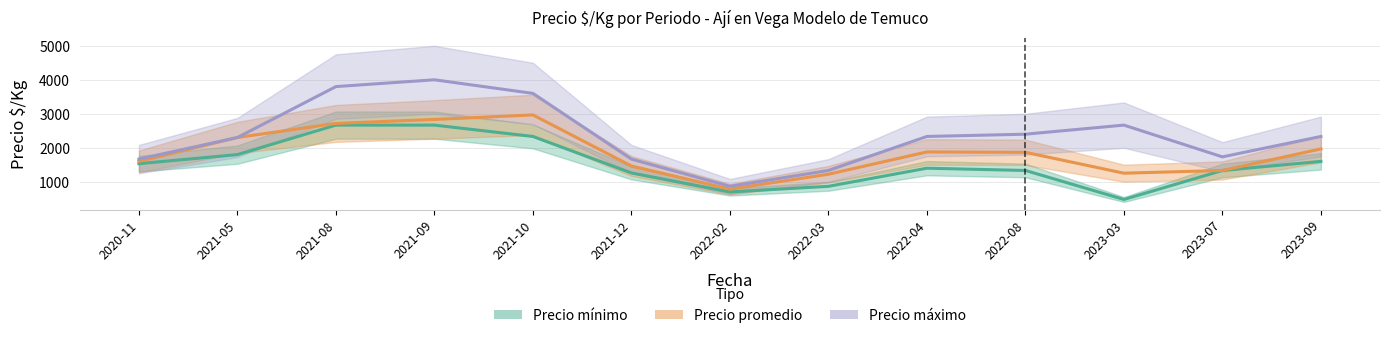

How many interior local peaks does the Precio mínimo series have?

1